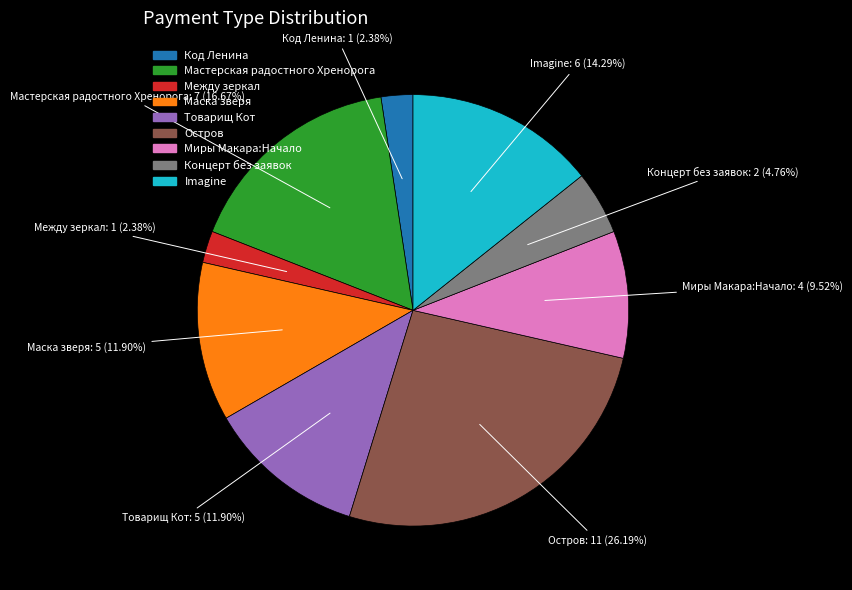

Does any single category account for the majority?

No